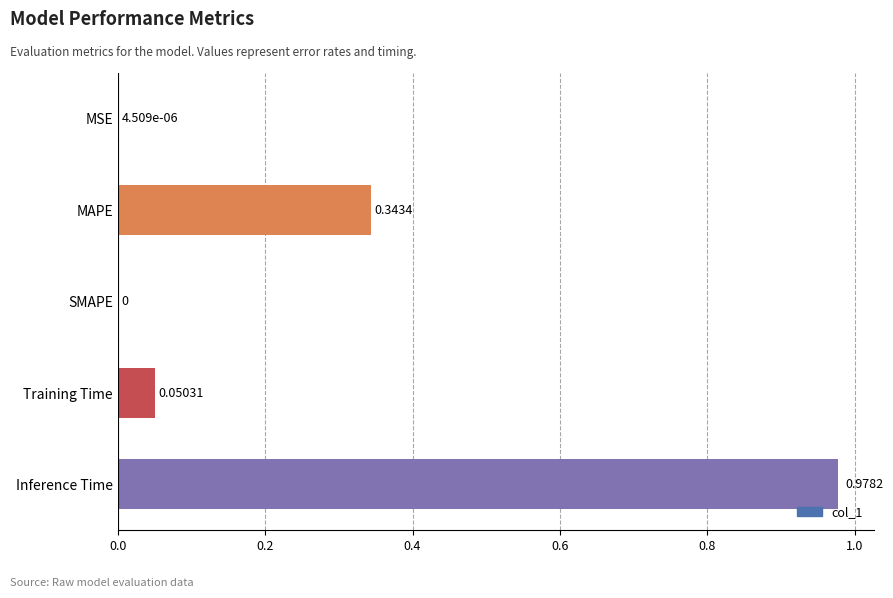

Does the chart contain stacked bars?

No